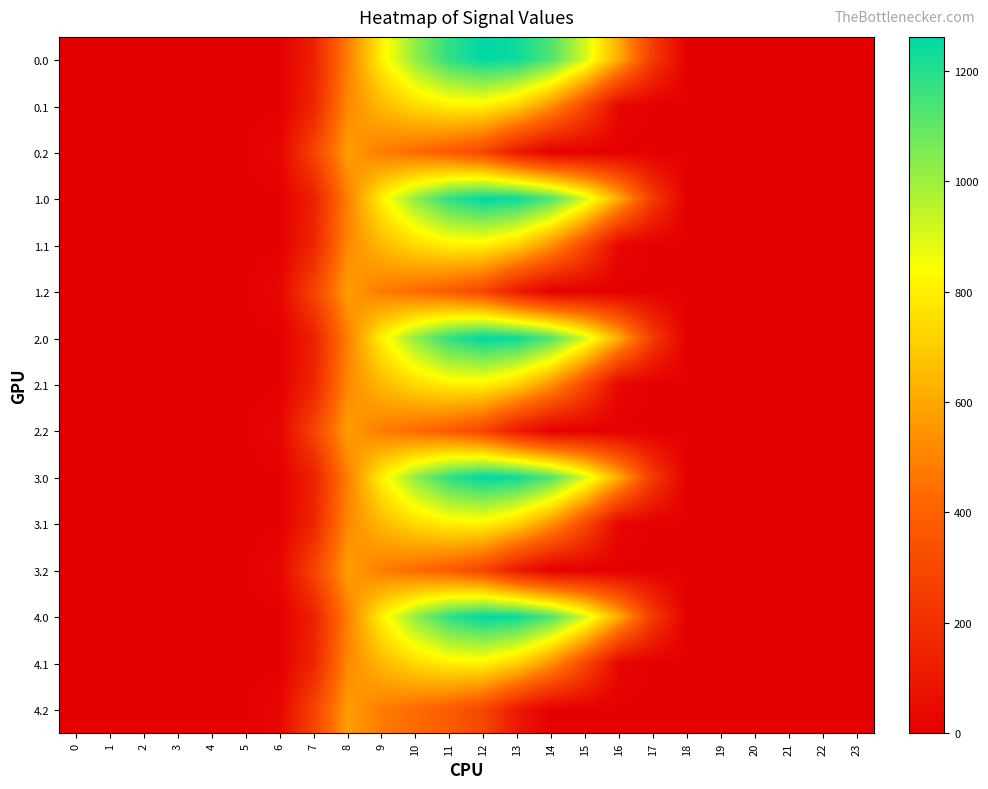

Reading left to right, transcribe all the data shown in this chart.

0.0: 0=0.0	1=0.0	2=0.0	3=0.0	4=0.0	5=0.0	6=0.0	7=134.3	8=489.3	9=804.0	10=1023.2	11=1185.2	12=1261.6	13=1237.4	14=1128.6	15=911.8	16=613.0	17=243.5	18=0.0	19=0.0	20=0.0	21=0.0	22=0.0	23=0.0
0.1: 0=0.0	1=0.0	2=0.0	3=0.0	4=0.0	5=0.0	6=0.0	7=153.2	8=514.8	9=646.9	10=742.1	11=800.2	12=806.9	13=715.3	14=544.1	15=301.4	16=26.8	17=0.0	18=0.0	19=0.0	20=0.0	21=0.0	22=0.0	23=0.0
0.2: 0=0.0	1=0.0	2=0.0	3=0.0	4=0.0	5=0.0	6=29.3	7=276.9	8=576.6	9=480.7	10=430.5	11=374.4	12=289.5	13=107.8	14=0.0	15=0.0	16=0.0	17=0.0	18=0.0	19=0.0	20=0.0	21=0.0	22=0.0	23=0.0
1.0: 0=0.0	1=0.0	2=0.0	3=0.0	4=0.0	5=0.0	6=0.0	7=134.3	8=489.3	9=804.0	10=1023.2	11=1185.2	12=1261.6	13=1237.4	14=1128.6	15=911.8	16=613.0	17=243.5	18=0.0	19=0.0	20=0.0	21=0.0	22=0.0	23=0.0
1.1: 0=0.0	1=0.0	2=0.0	3=0.0	4=0.0	5=0.0	6=0.0	7=153.2	8=514.8	9=646.9	10=742.1	11=800.2	12=806.9	13=715.3	14=544.1	15=301.4	16=26.8	17=0.0	18=0.0	19=0.0	20=0.0	21=0.0	22=0.0	23=0.0
1.2: 0=0.0	1=0.0	2=0.0	3=0.0	4=0.0	5=0.0	6=29.3	7=276.9	8=576.6	9=480.7	10=430.5	11=374.4	12=289.5	13=107.8	14=0.0	15=0.0	16=0.0	17=0.0	18=0.0	19=0.0	20=0.0	21=0.0	22=0.0	23=0.0
2.0: 0=0.0	1=0.0	2=0.0	3=0.0	4=0.0	5=0.0	6=0.0	7=134.3	8=489.3	9=804.0	10=1023.2	11=1185.2	12=1261.6	13=1237.4	14=1128.6	15=911.8	16=613.0	17=243.5	18=0.0	19=0.0	20=0.0	21=0.0	22=0.0	23=0.0
2.1: 0=0.0	1=0.0	2=0.0	3=0.0	4=0.0	5=0.0	6=0.0	7=153.2	8=514.8	9=646.9	10=742.1	11=800.2	12=806.9	13=715.3	14=544.1	15=301.4	16=26.8	17=0.0	18=0.0	19=0.0	20=0.0	21=0.0	22=0.0	23=0.0
2.2: 0=0.0	1=0.0	2=0.0	3=0.0	4=0.0	5=0.0	6=29.3	7=276.9	8=576.6	9=480.7	10=430.5	11=374.4	12=289.5	13=107.8	14=0.0	15=0.0	16=0.0	17=0.0	18=0.0	19=0.0	20=0.0	21=0.0	22=0.0	23=0.0
3.0: 0=0.0	1=0.0	2=0.0	3=0.0	4=0.0	5=0.0	6=0.0	7=134.3	8=489.3	9=804.0	10=1023.2	11=1185.2	12=1261.6	13=1237.4	14=1128.6	15=911.8	16=613.0	17=243.5	18=0.0	19=0.0	20=0.0	21=0.0	22=0.0	23=0.0
3.1: 0=0.0	1=0.0	2=0.0	3=0.0	4=0.0	5=0.0	6=0.0	7=153.2	8=514.8	9=646.9	10=742.1	11=800.2	12=806.9	13=715.3	14=544.1	15=301.4	16=26.8	17=0.0	18=0.0	19=0.0	20=0.0	21=0.0	22=0.0	23=0.0
3.2: 0=0.0	1=0.0	2=0.0	3=0.0	4=0.0	5=0.0	6=29.3	7=276.9	8=576.6	9=480.7	10=430.5	11=374.4	12=289.5	13=107.8	14=0.0	15=0.0	16=0.0	17=0.0	18=0.0	19=0.0	20=0.0	21=0.0	22=0.0	23=0.0
4.0: 0=0.0	1=0.0	2=0.0	3=0.0	4=0.0	5=0.0	6=0.0	7=134.3	8=489.3	9=804.0	10=1023.2	11=1185.2	12=1261.6	13=1237.4	14=1128.6	15=911.8	16=613.0	17=243.5	18=0.0	19=0.0	20=0.0	21=0.0	22=0.0	23=0.0
4.1: 0=0.0	1=0.0	2=0.0	3=0.0	4=0.0	5=0.0	6=0.0	7=153.2	8=514.8	9=646.9	10=742.1	11=800.2	12=806.9	13=715.3	14=544.1	15=301.4	16=26.8	17=0.0	18=0.0	19=0.0	20=0.0	21=0.0	22=0.0	23=0.0
4.2: 0=0.0	1=0.0	2=0.0	3=0.0	4=0.0	5=0.0	6=29.3	7=276.9	8=576.6	9=480.7	10=430.5	11=374.4	12=289.5	13=107.8	14=0.0	15=0.0	16=0.0	17=0.0	18=0.0	19=0.0	20=0.0	21=0.0	22=0.0	23=0.0